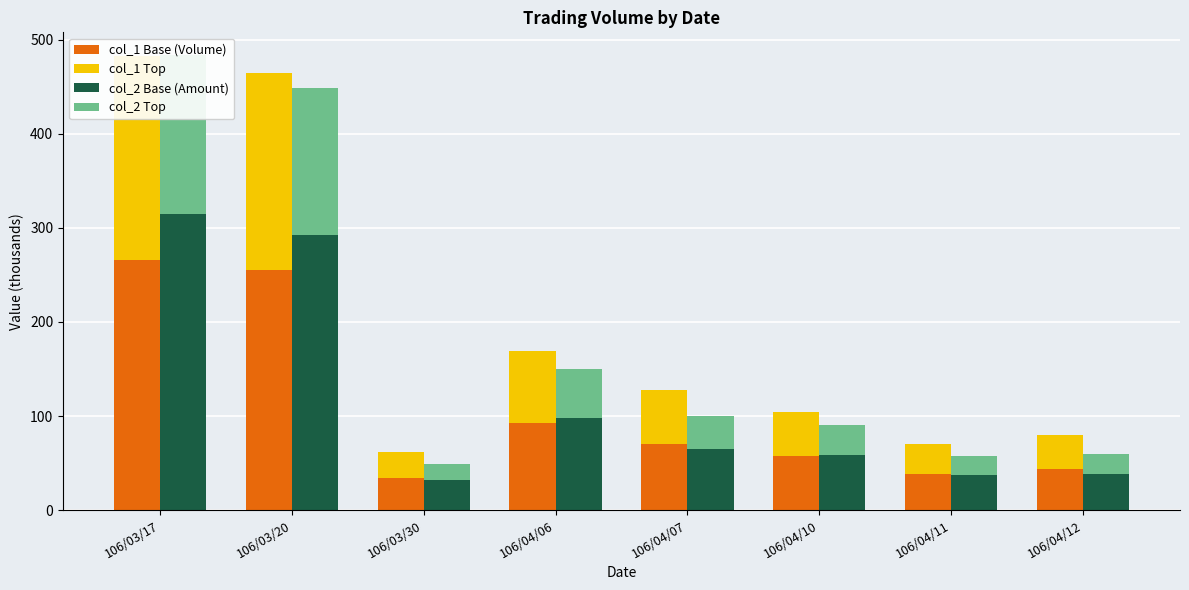

Which label corresponds to the largest value in the chart?

106/03/17